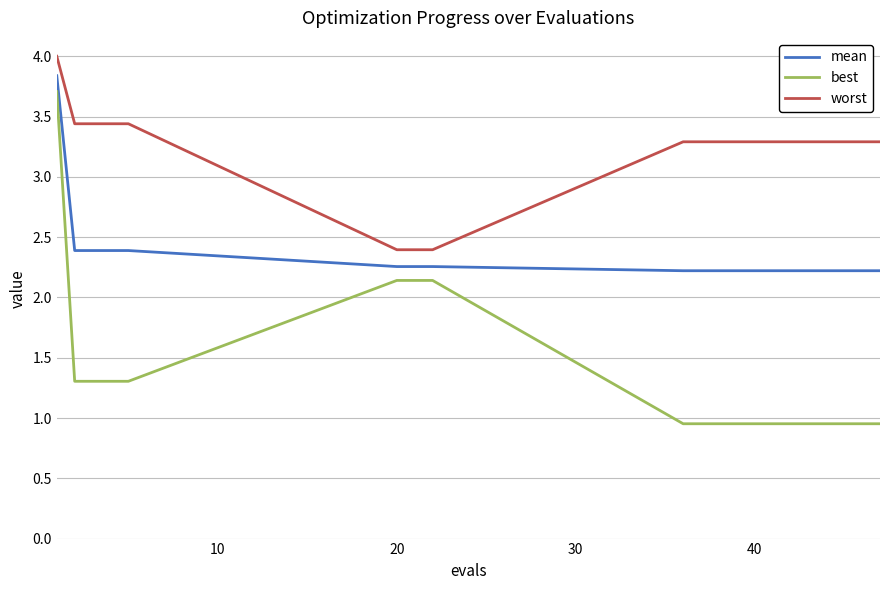

What is the lowest value of the worst series?

2.4